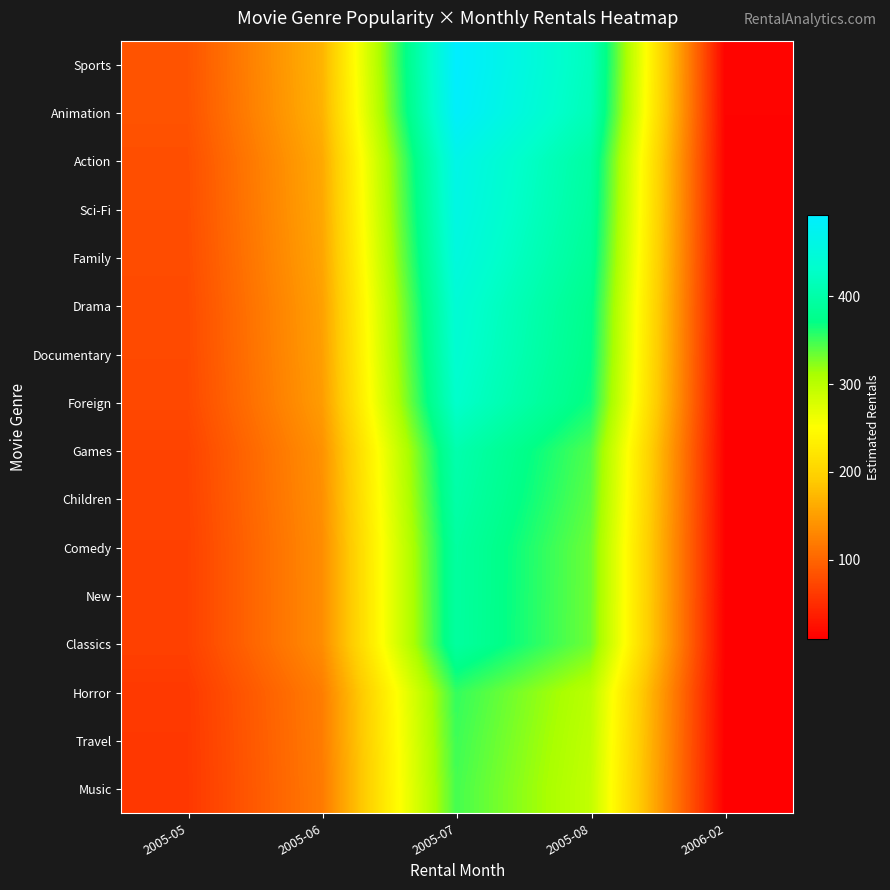

What is the smallest value displayed?

9.4